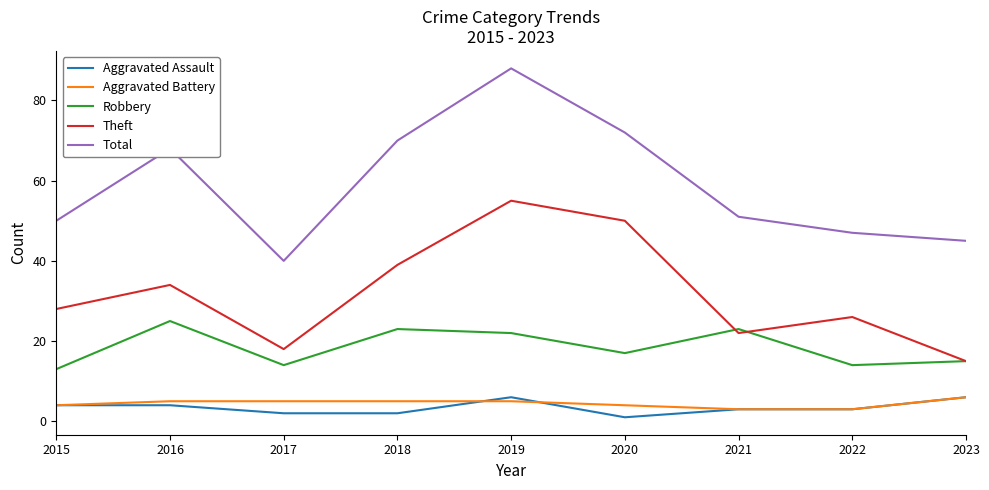

The Theft series shows 50 at 2016. True or false?

False